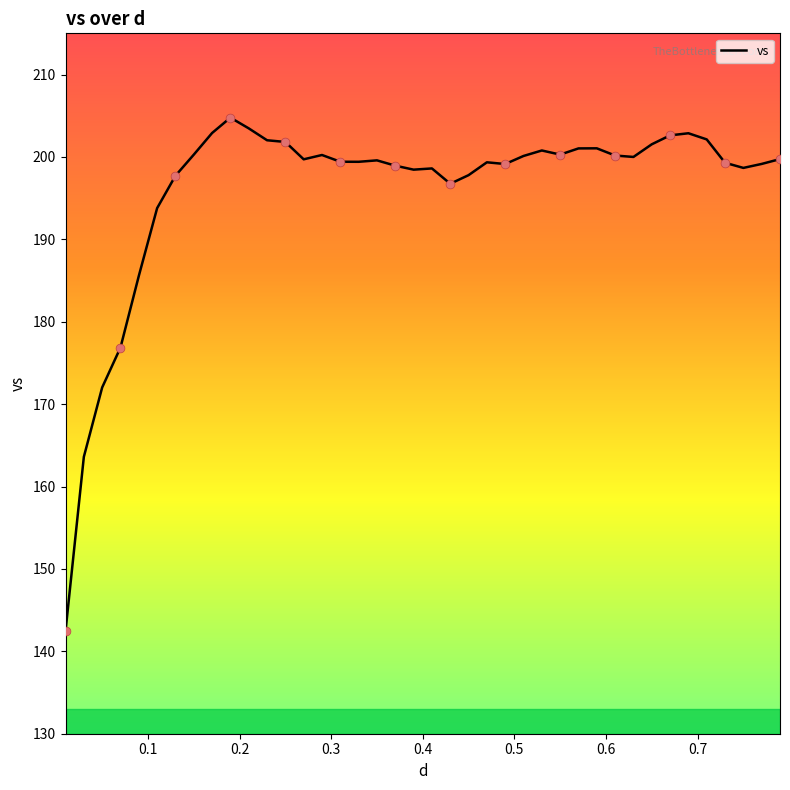

What is the greatest value displayed?

204.8